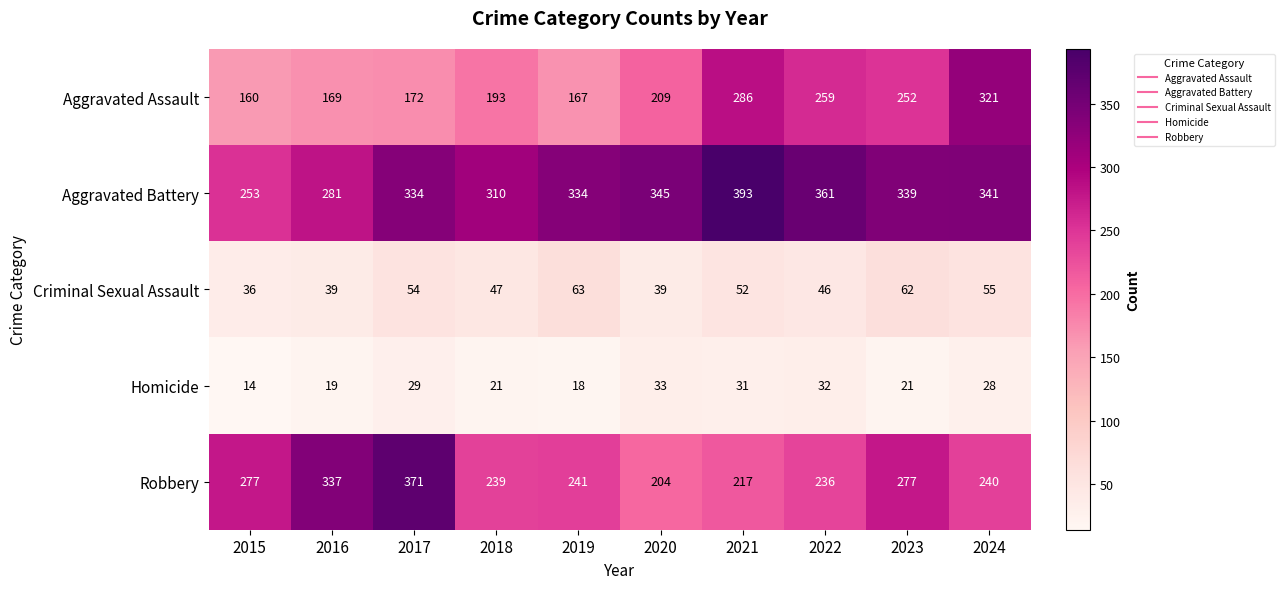

At 2017, list the series in order from largest to smallest.

Robbery, Aggravated Battery, Aggravated Assault, Criminal Sexual Assault, Homicide